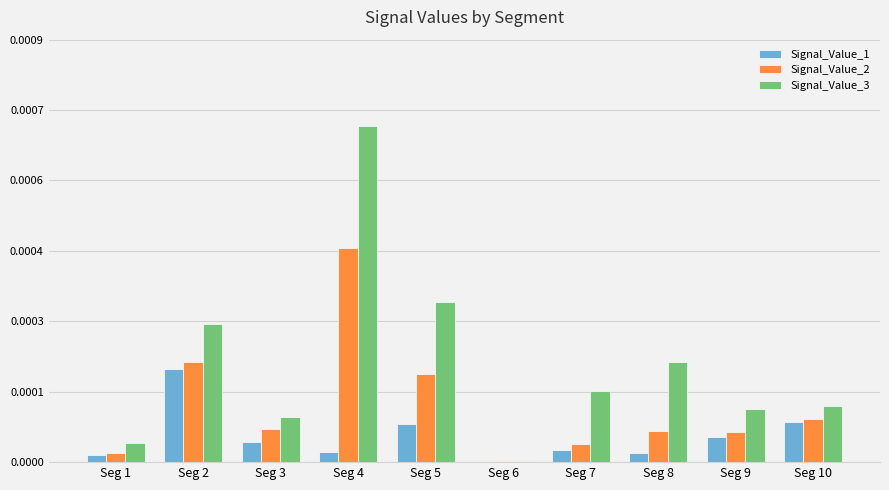

The Signal_Value_2 series shows 0.0 at Seg 10. True or false?

False